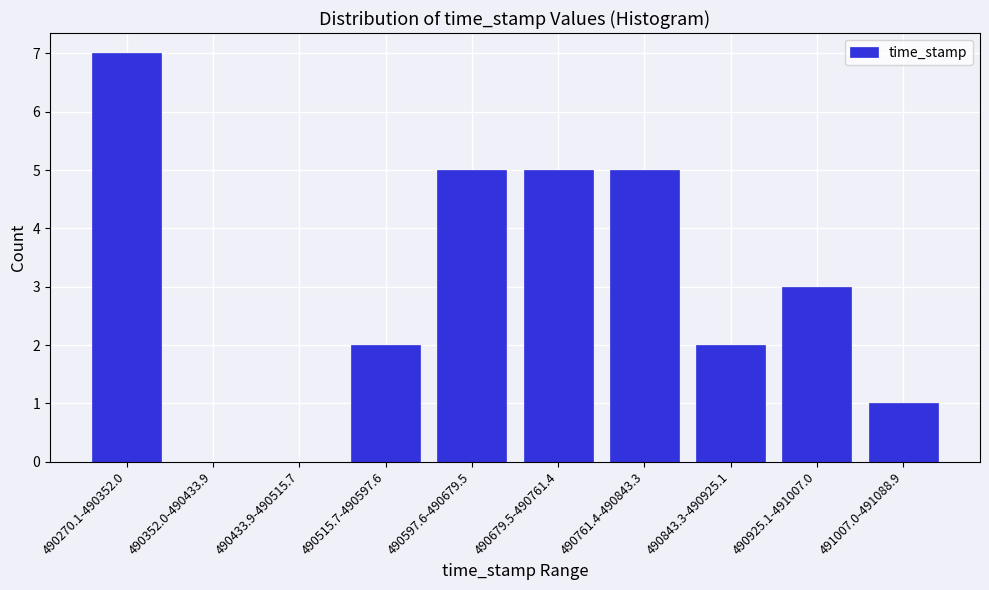

Reading left to right, list all the values displayed in this chart.

490270.1-490352.0=7	490352.0-490433.9=0	490433.9-490515.7=0	490515.7-490597.6=2	490597.6-490679.5=5	490679.5-490761.4=5	490761.4-490843.3=5	490843.3-490925.1=2	490925.1-491007.0=3	491007.0-491088.9=1